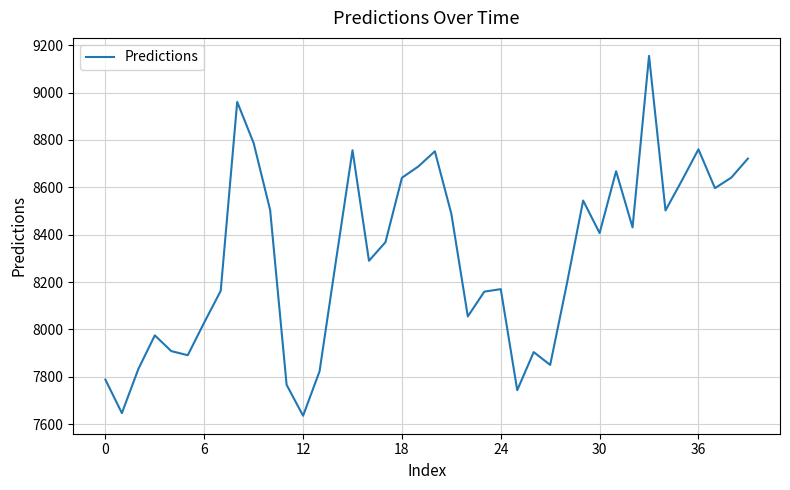

What is the minimum value shown in the chart?

7635.6